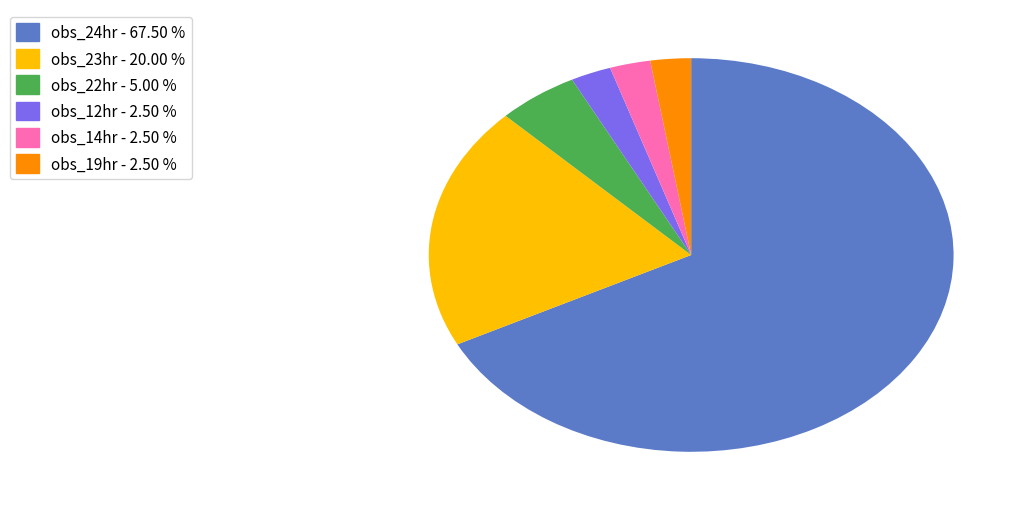

Is there any slice that represents more than half of the pie?

Yes